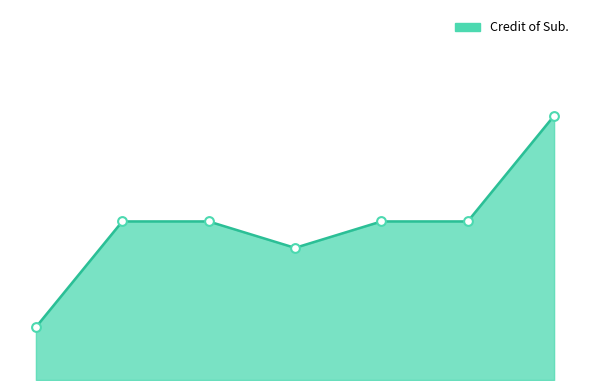

Is this an area chart (filled region under the line)?

Yes